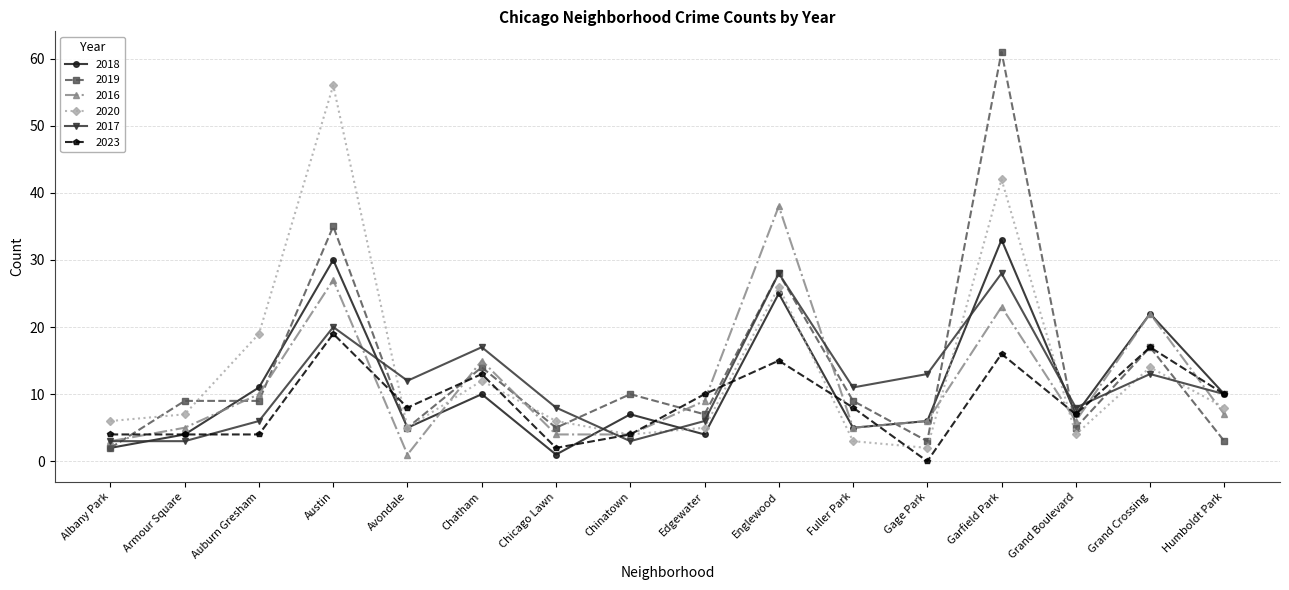

What is the total value across all series at Grand Boulevard?

37